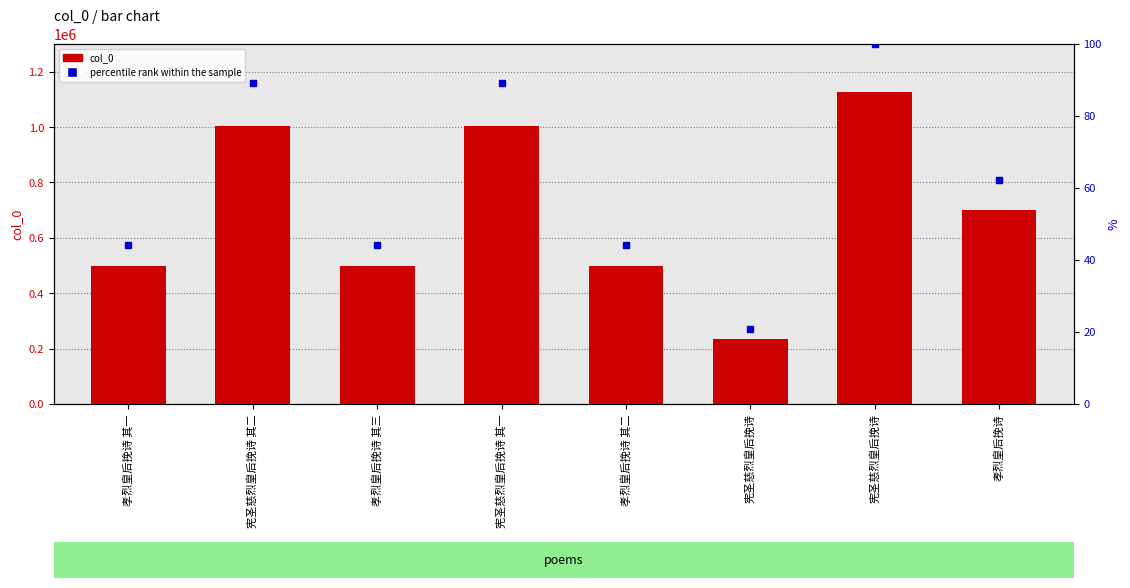

What are all the series names shown in the legend?

col_0, percentile rank within the sample